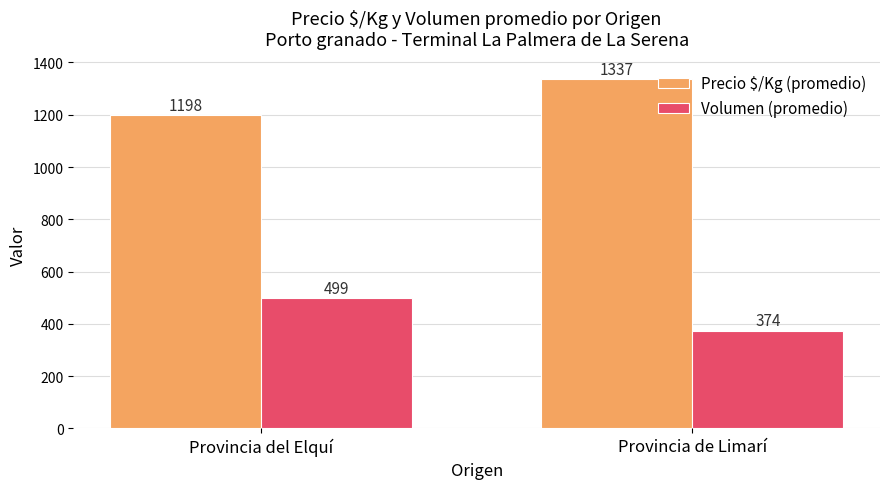

Between Provincia del Elquí and Provincia de Limarí, which series saw the biggest shift?

Precio $/Kg (promedio)